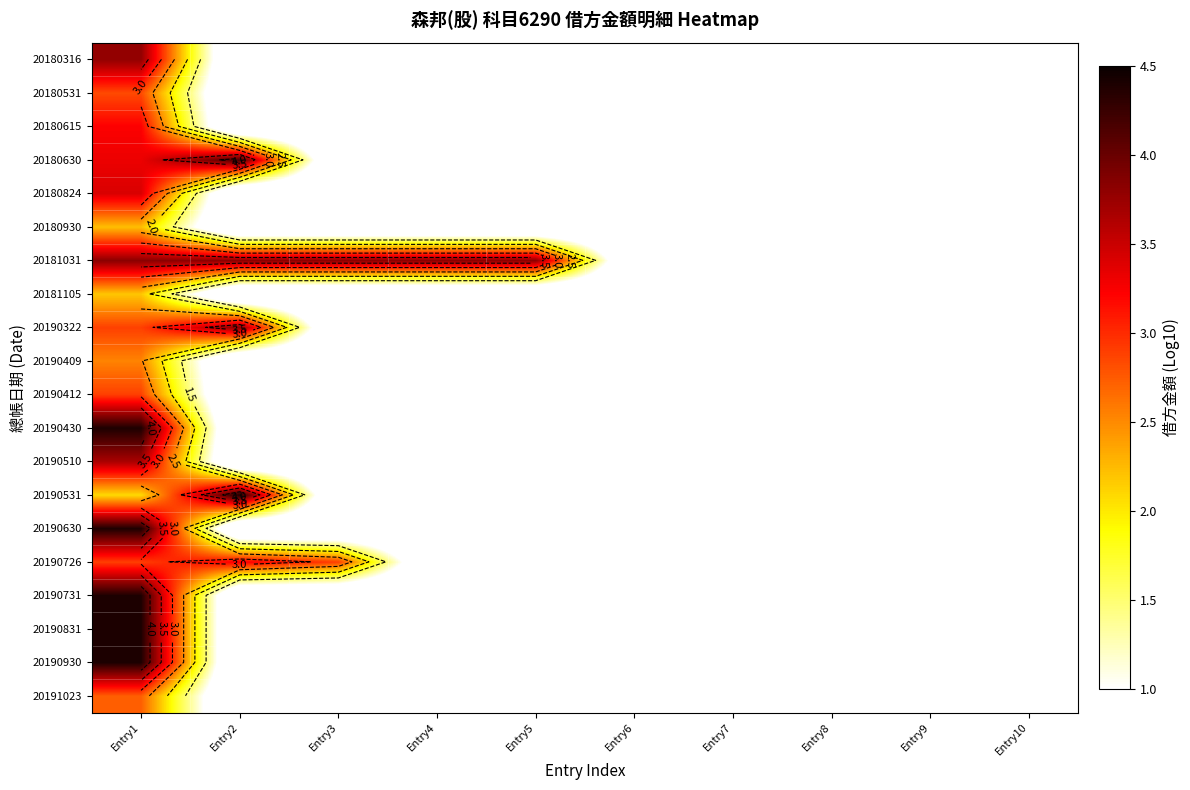

The value of 20181105 at Entry9 is 0.0. True or false?

True